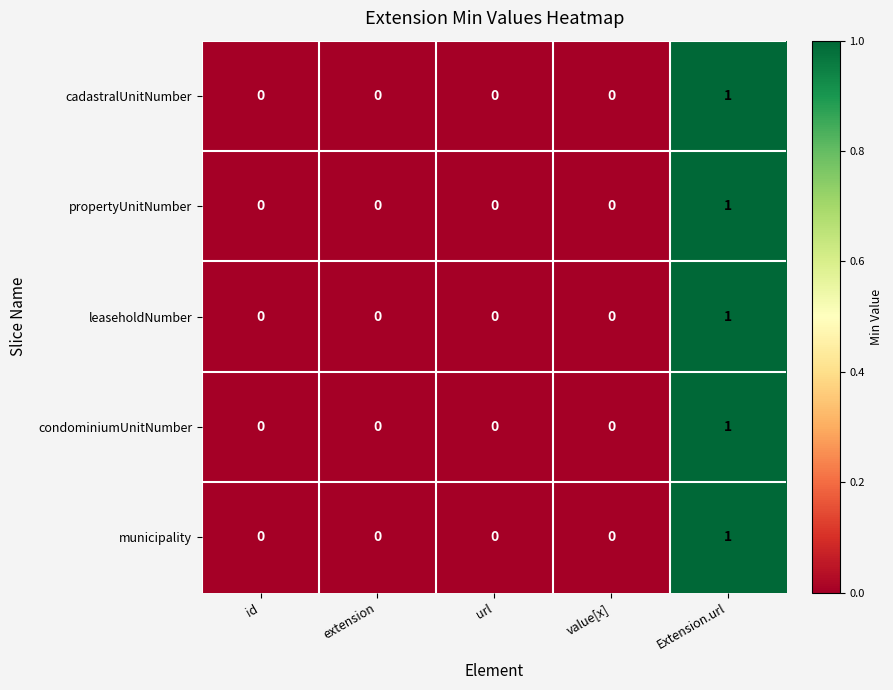

Which category has the highest value in the propertyUnitNumber series?

Extension.url